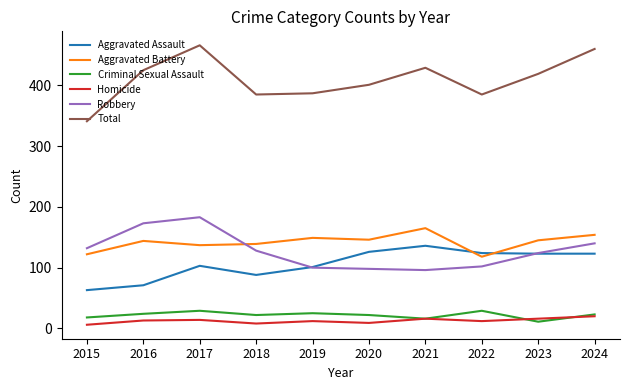

What is the maximum value shown in the chart?

466